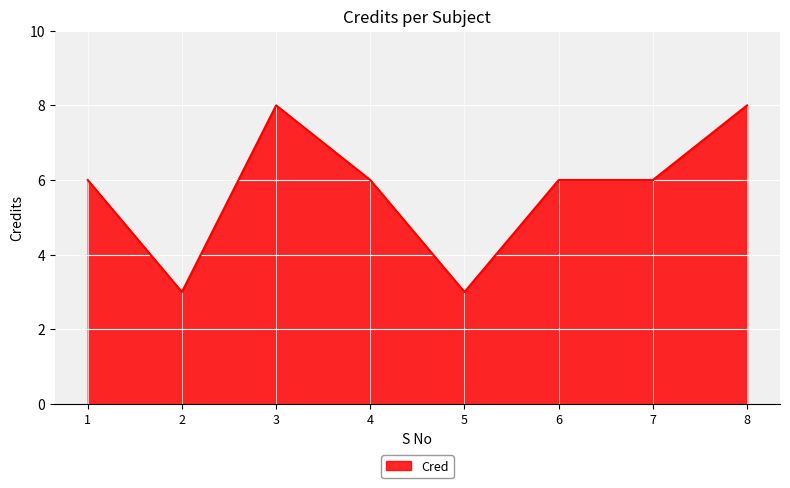

True or false: the data shows 4 at 4.

False